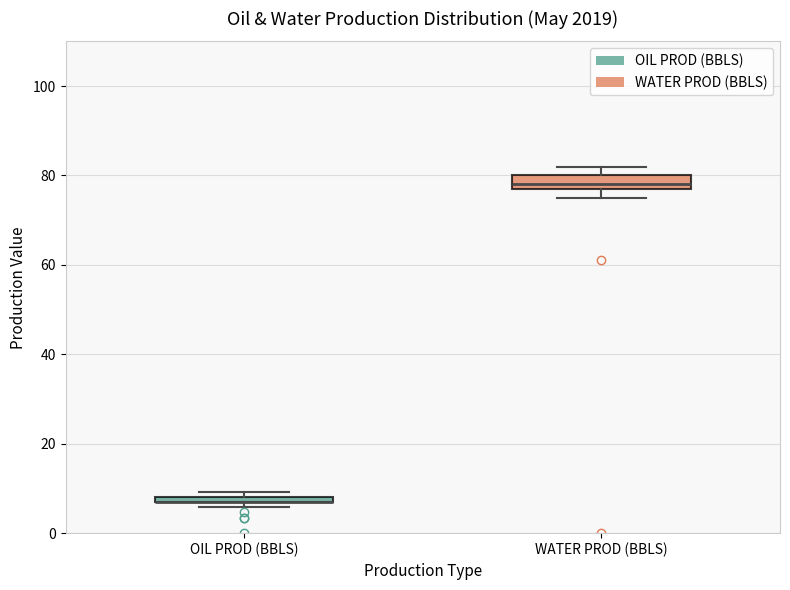

Where is the lower edge of the box for WATER PROD (BBLS) on the y-axis? The values are not printed on the chart, so give them approximately, as read against the axis.

78